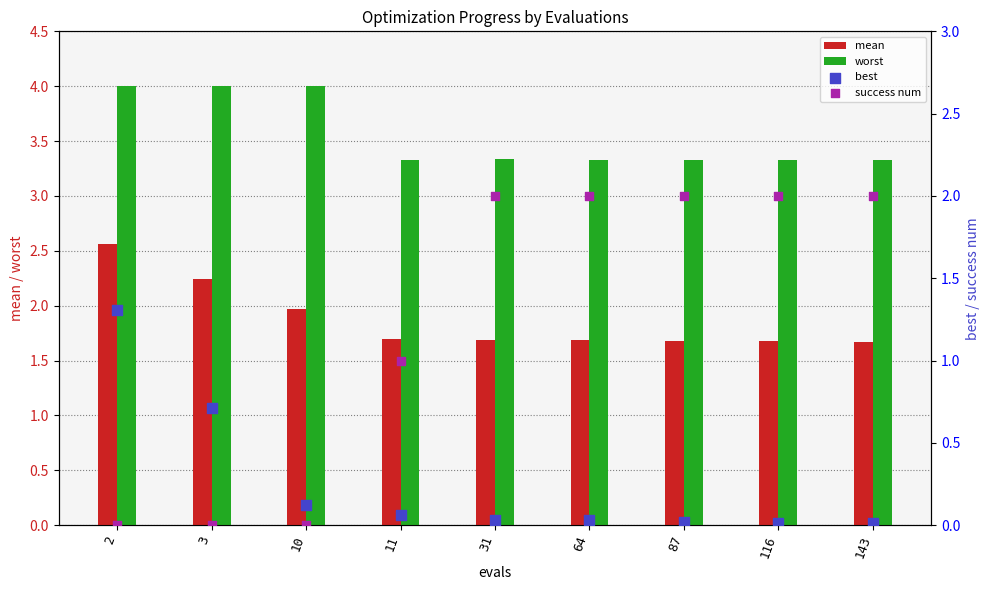

At how many categories does at least one series exceed 1?

9